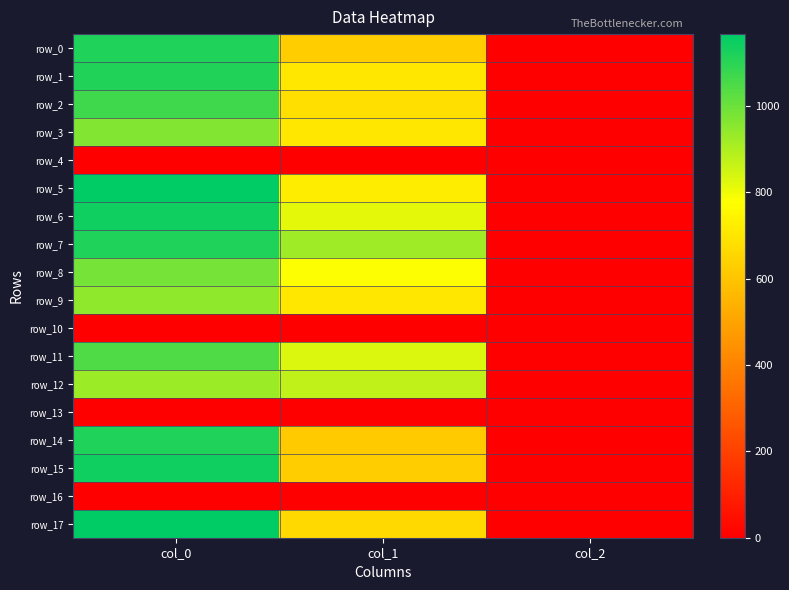

The value of row_14 at col_0 is 1116.7. True or false?

True